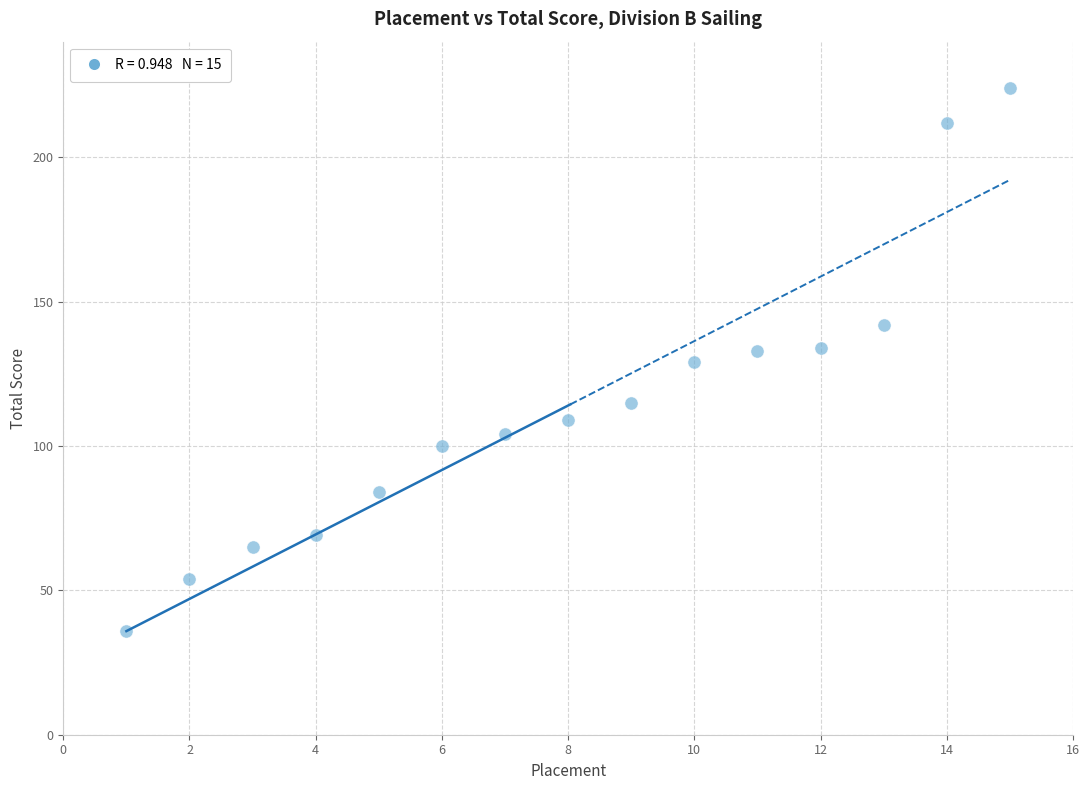

What is the range of Y values (max minus min)?

188